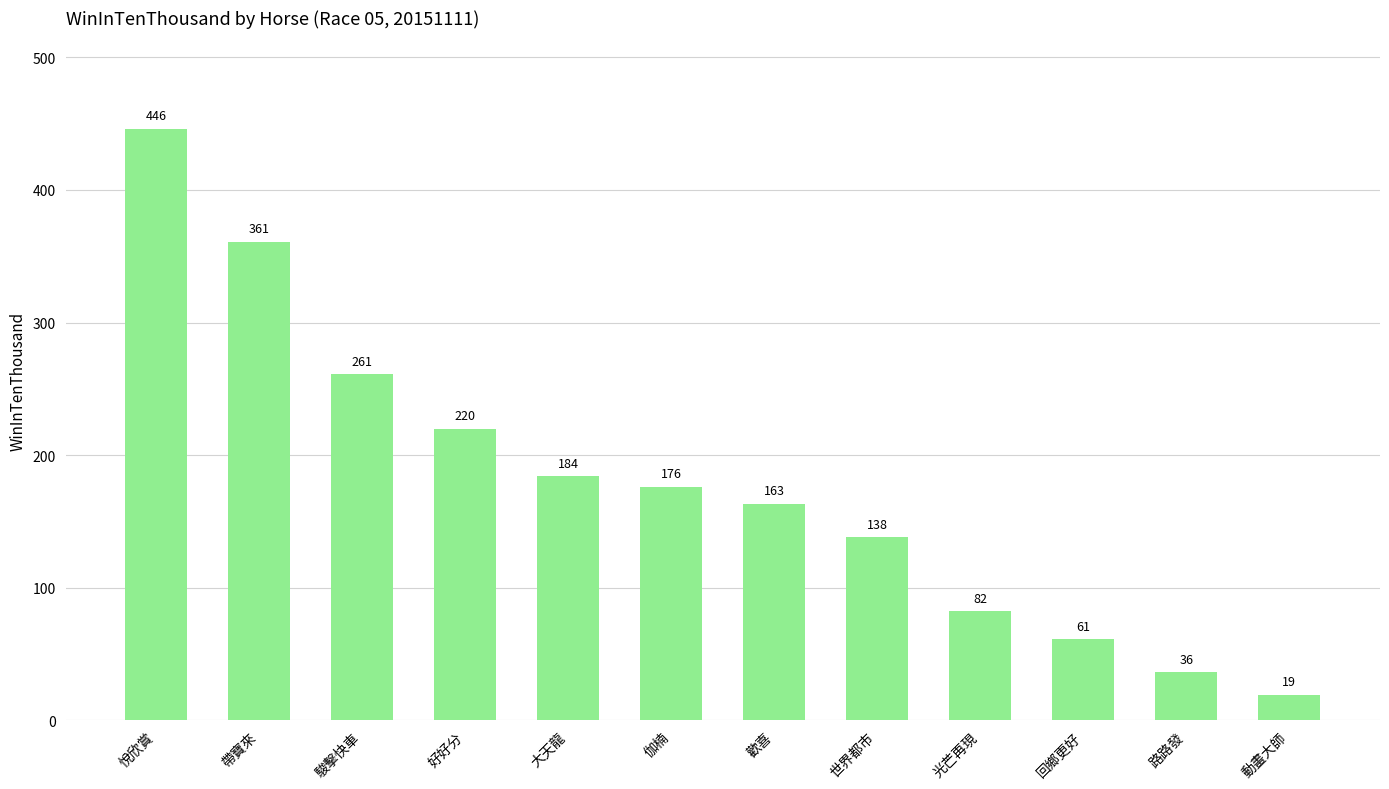

What is the value of the 3rd bar from the left?

261